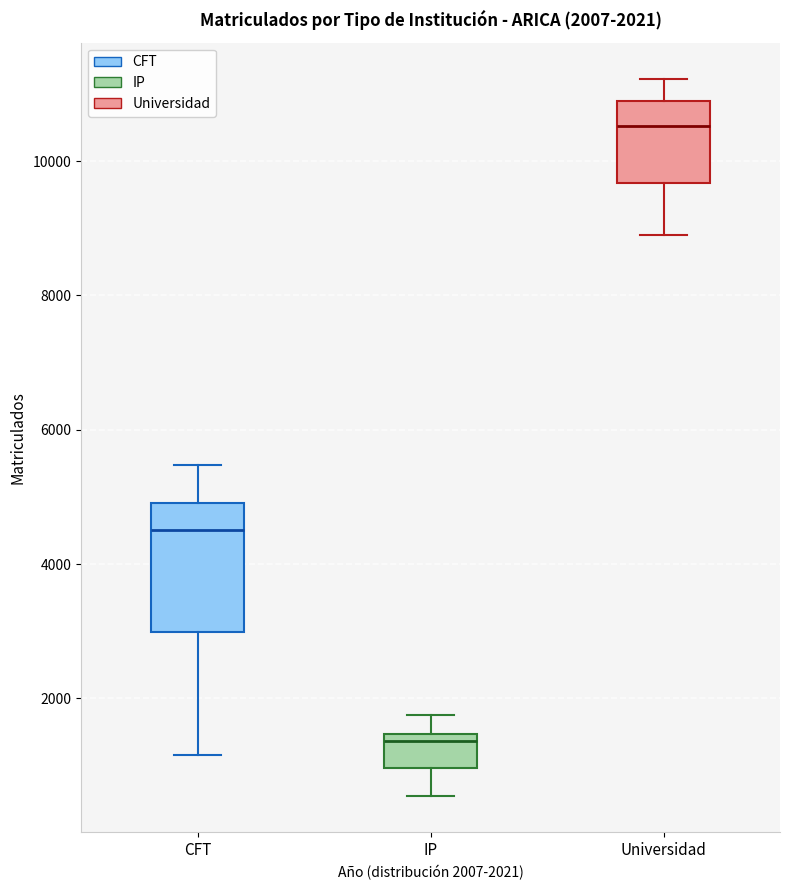

Which box is the tallest, from its lower edge to its upper edge?

CFT